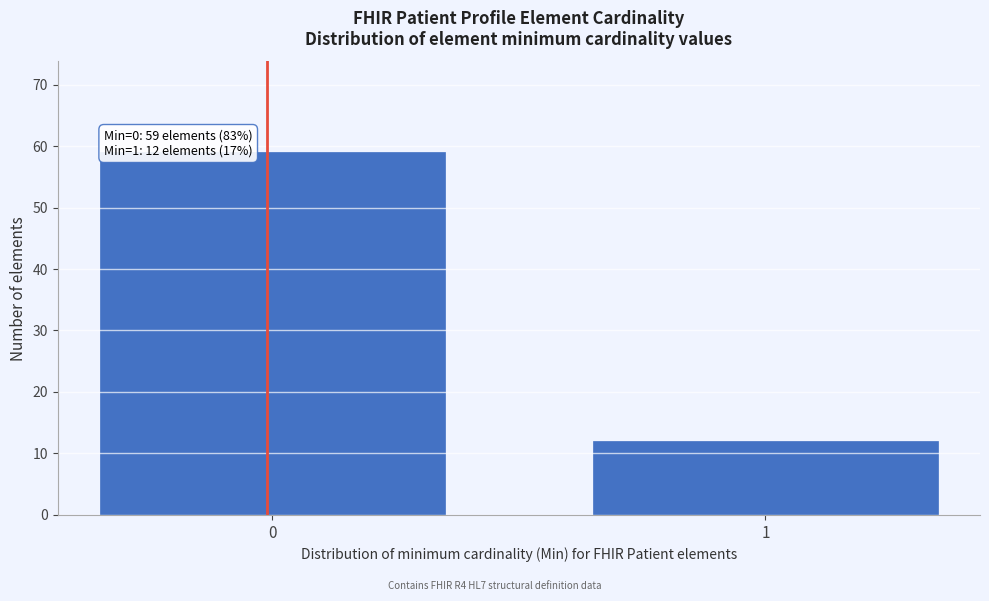

Reading left to right, transcribe all the data shown in this chart.

59	12